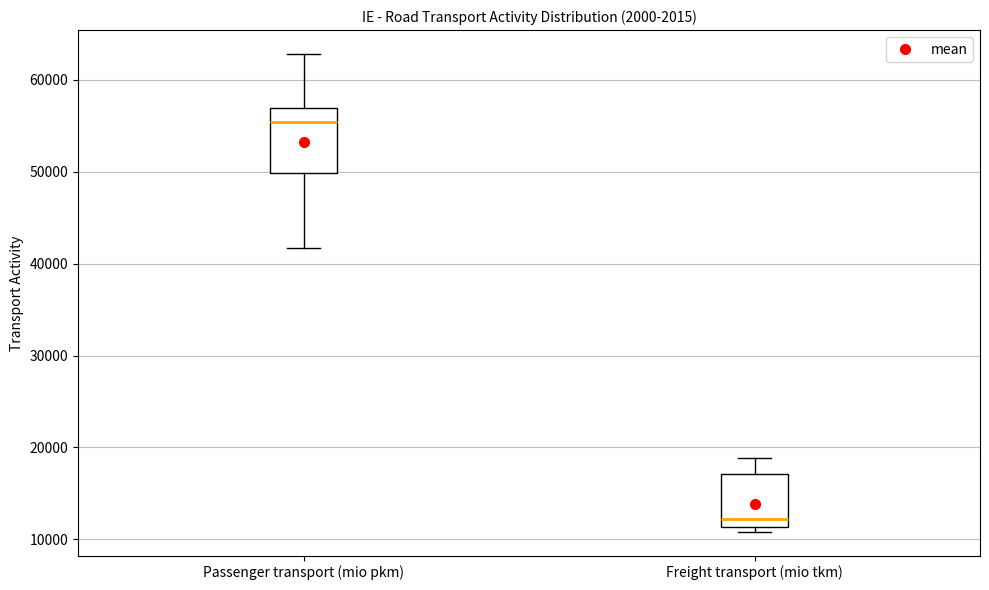

Which box's median line is the highest?

Passenger transport (mio pkm)